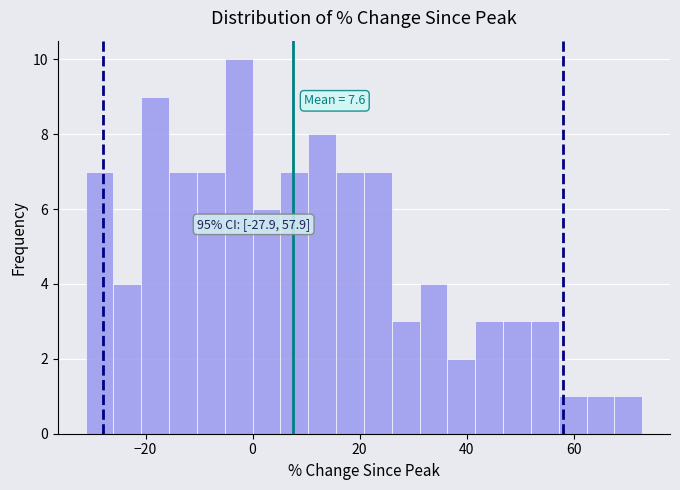

Around what value on the x-axis is the tallest bar? Give the approximate position of its centre, as read against the axis.

-2